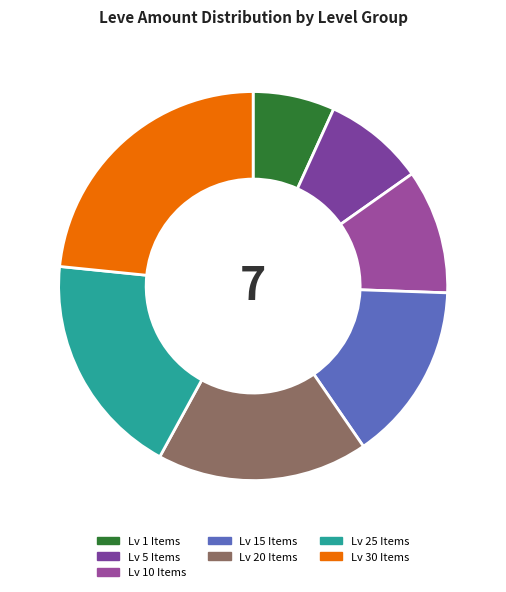

Count the number of slices in the pie.

7